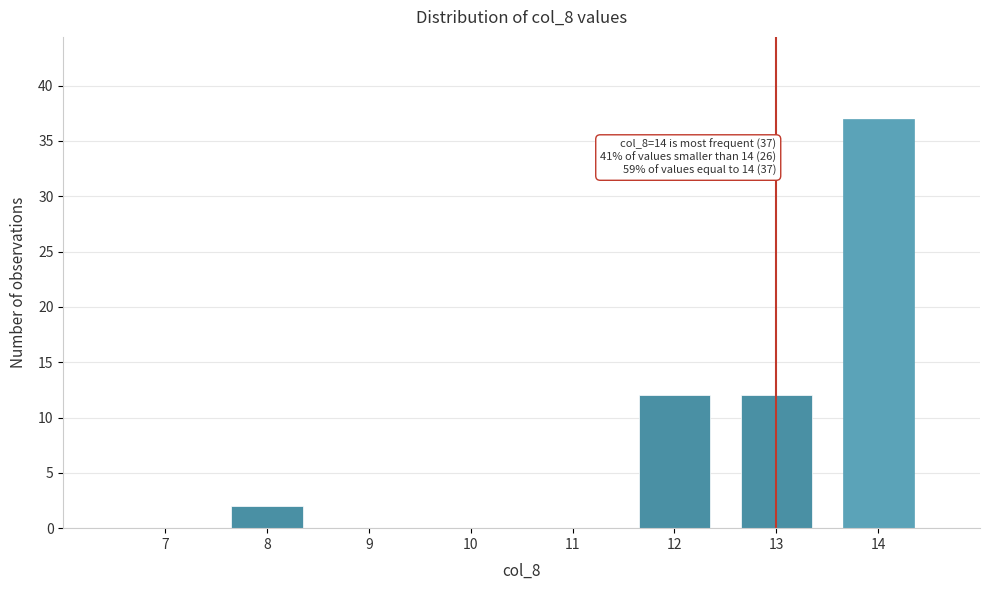

Reading left to right, transcribe all the data shown in this chart.

7=0	8=2	9=0	10=0	11=0	12=12	13=12	14=37